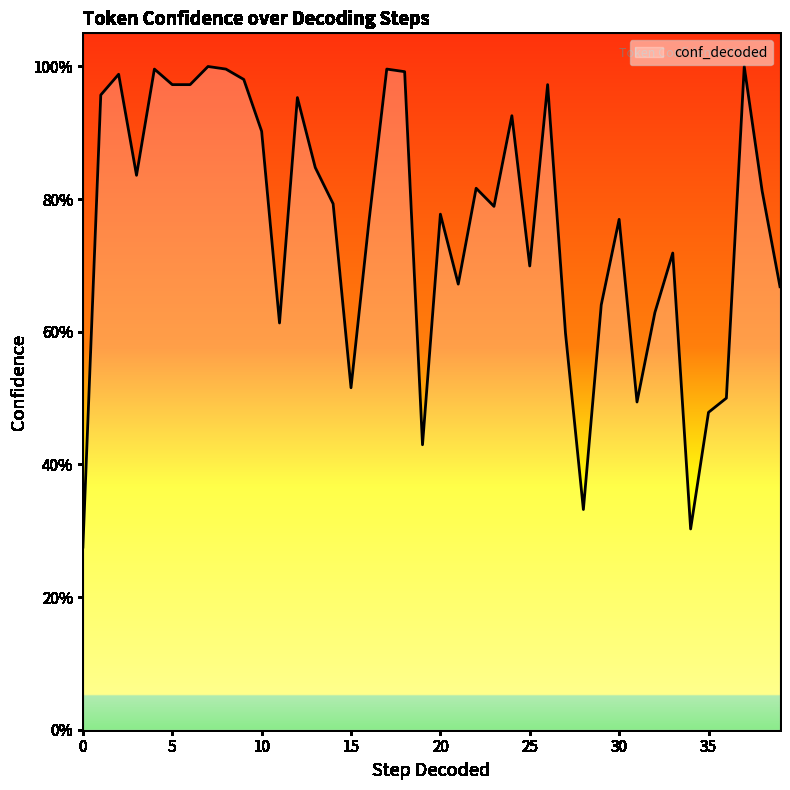

What is the difference between the maximum and minimum values?

0.7